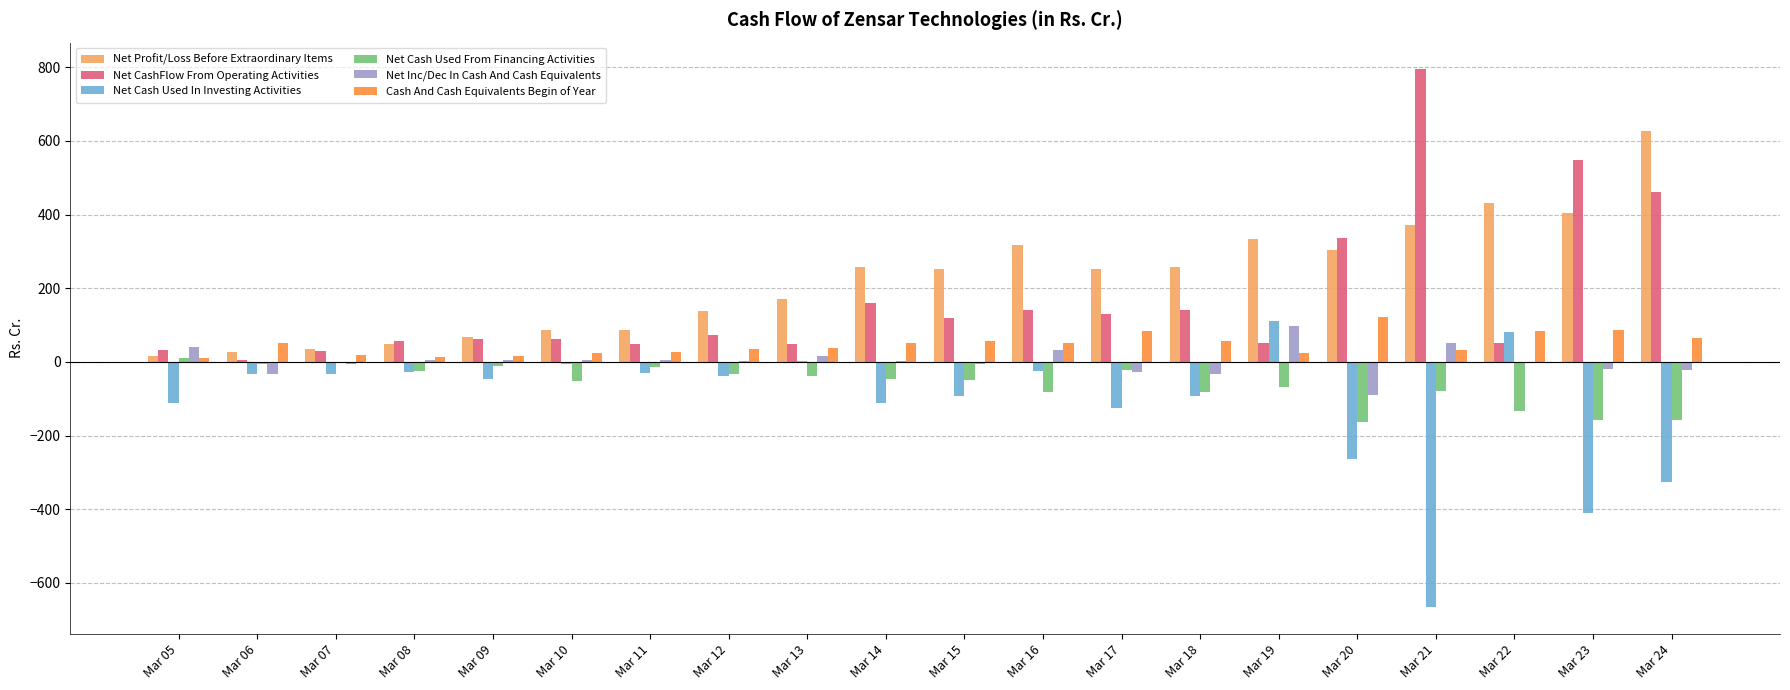

How many data points in Net CashFlow From Operating Activities are above 74?

10